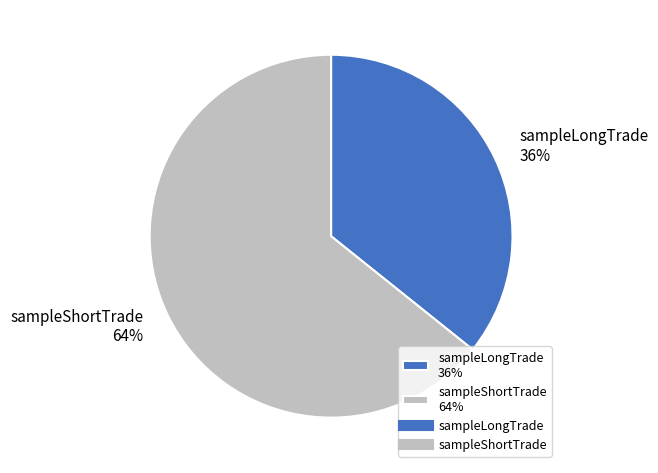

Do sampleLongTrade 36% and sampleShortTrade 64% together represent more than half of the pie?

Yes